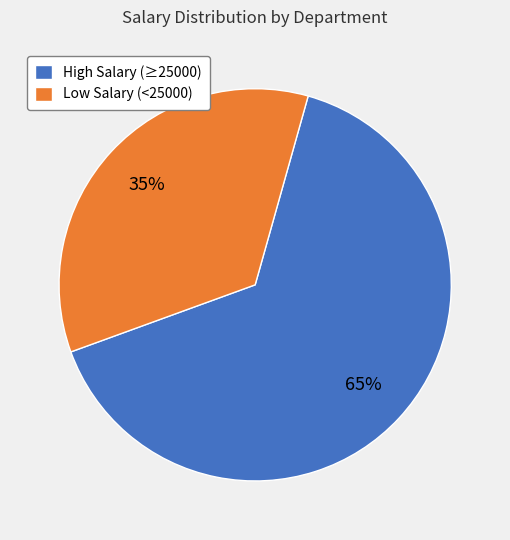

Is there any slice that represents more than half of the pie?

Yes